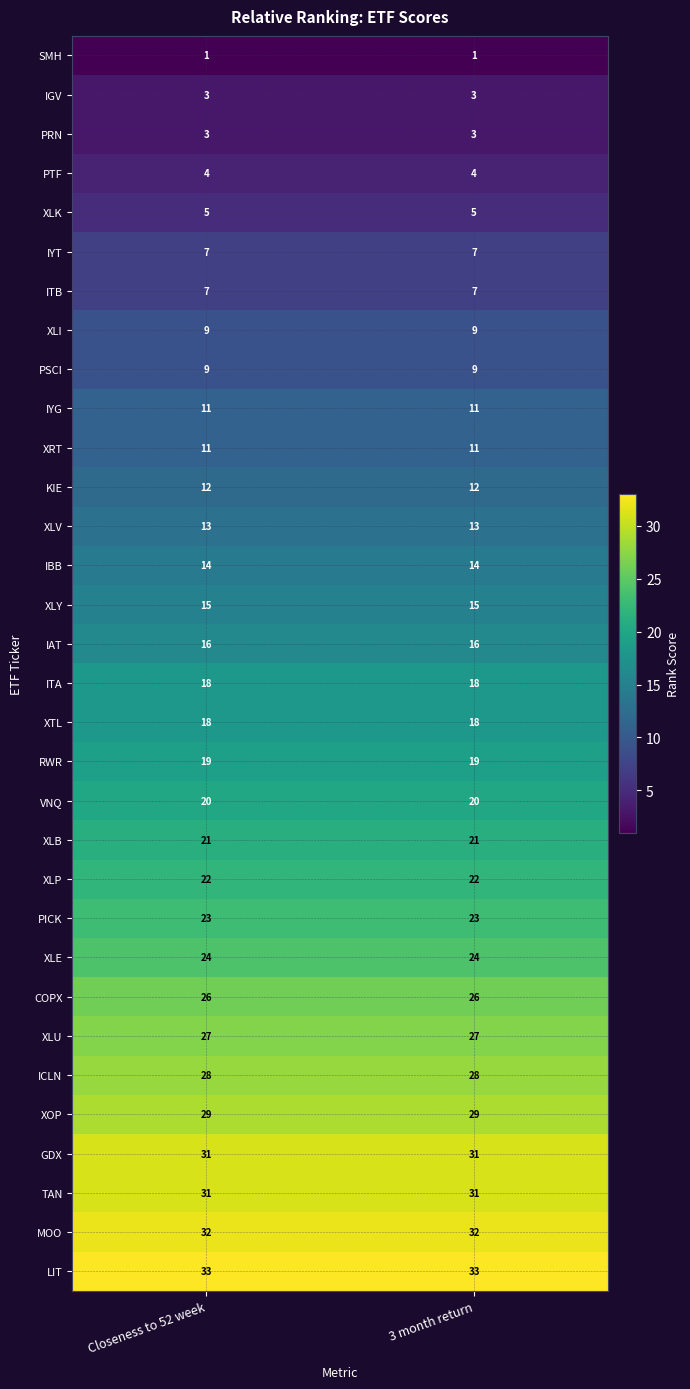

Which series has the largest total across all categories?

LIT